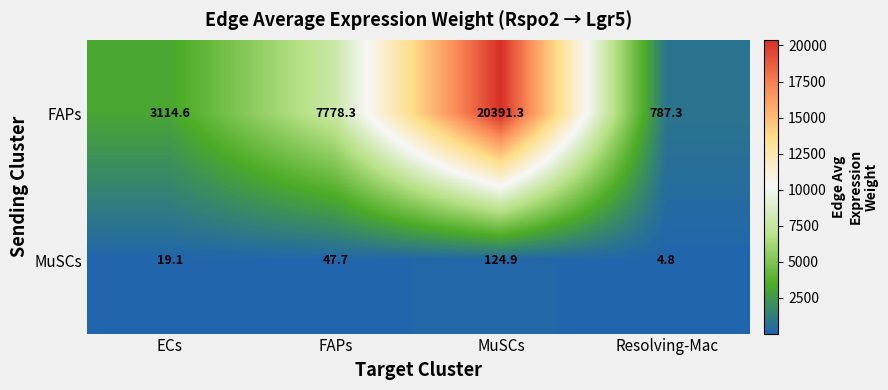

What is the difference between the maximum and second lowest values in the MuSCs series?

105.8